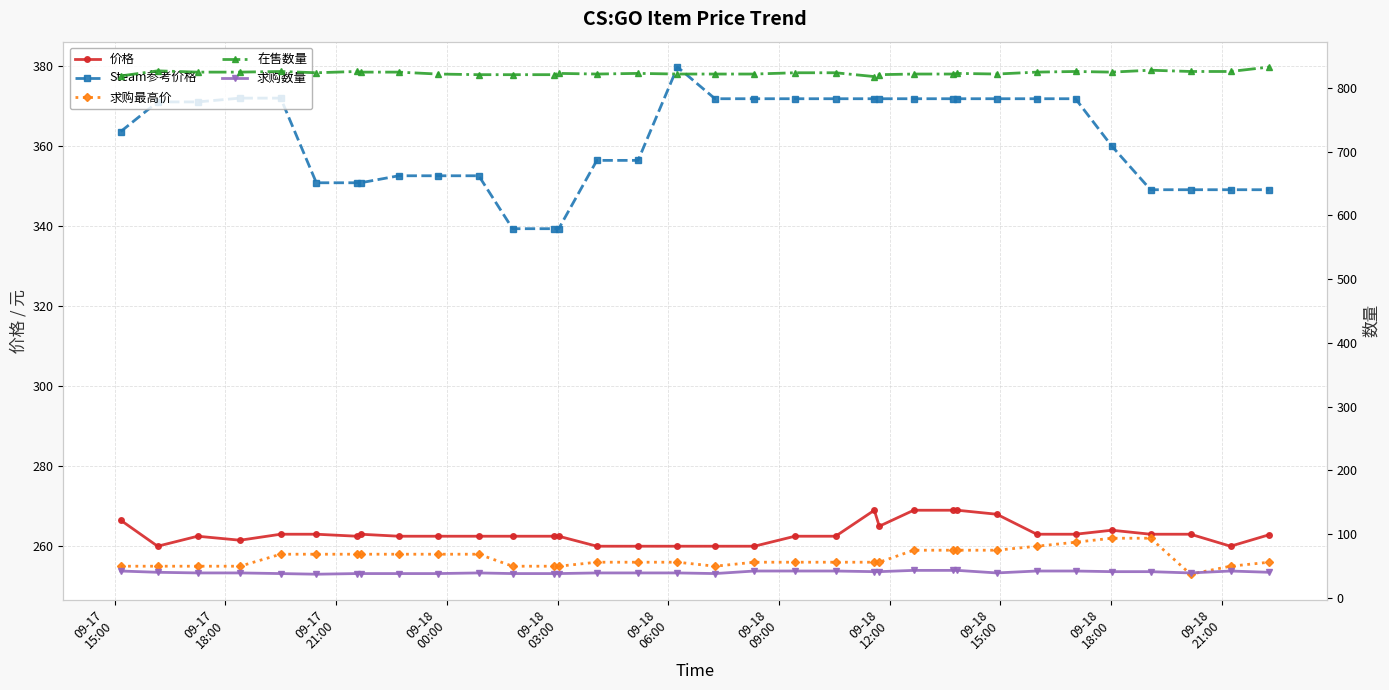

What is the value of the 求购最高价 point at the 27th from the left?

259.0